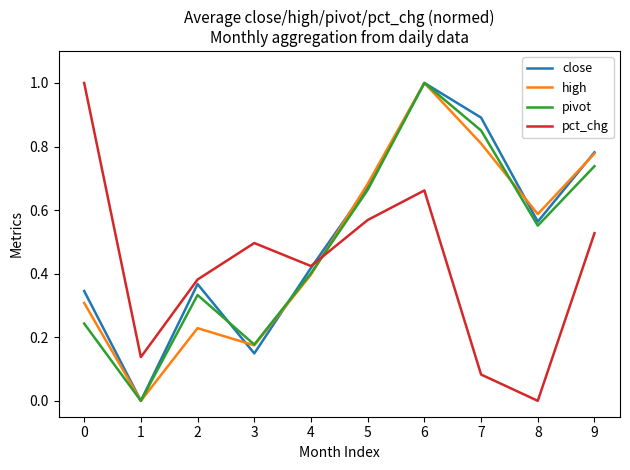

The value of high at 7 is 0.8. True or false?

True